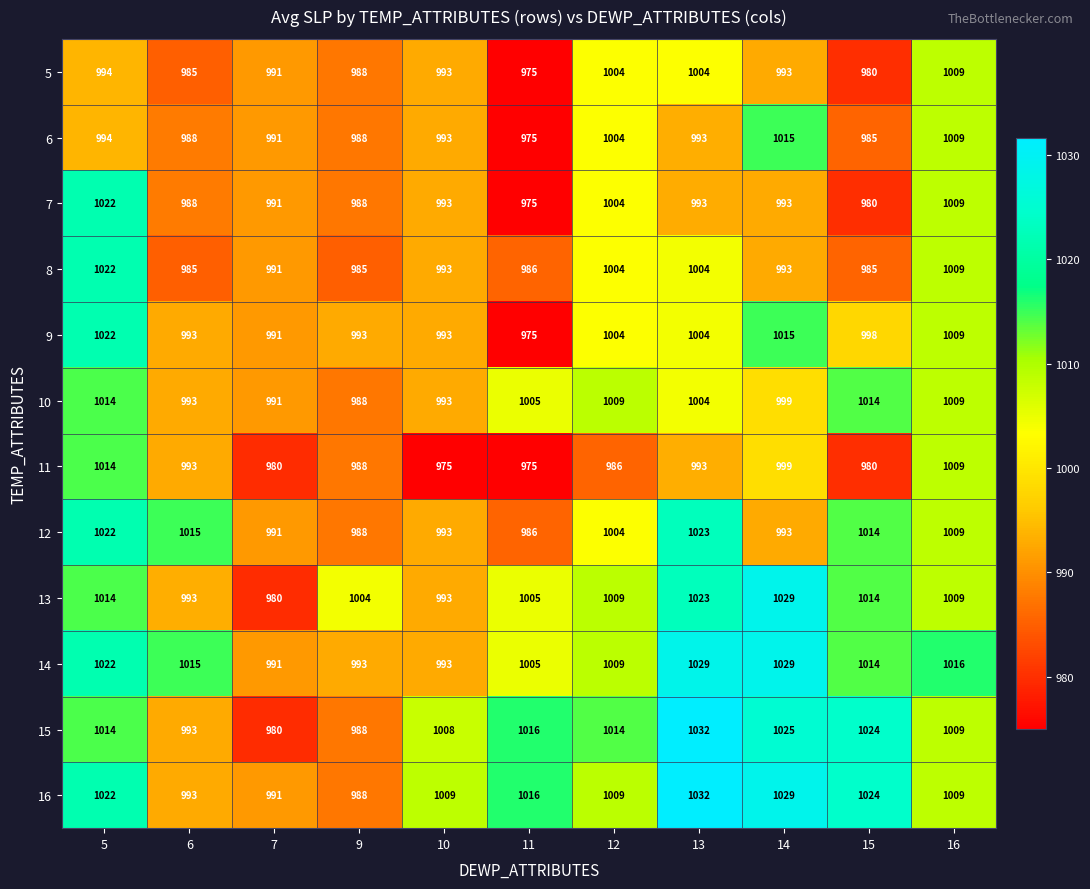

Where does the 16 series first go above 1009?

5